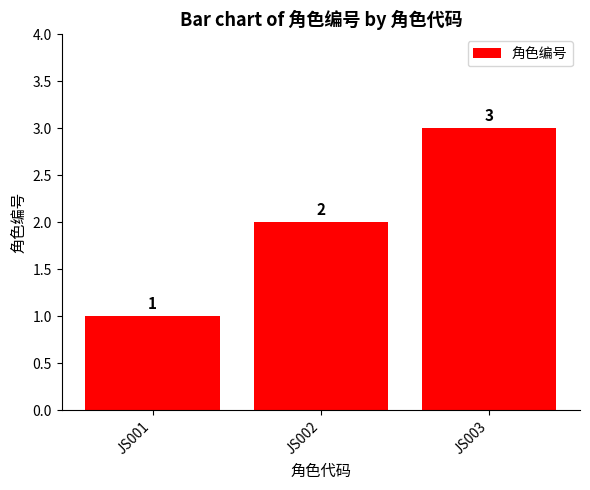

How many categories are shown in the chart?

3